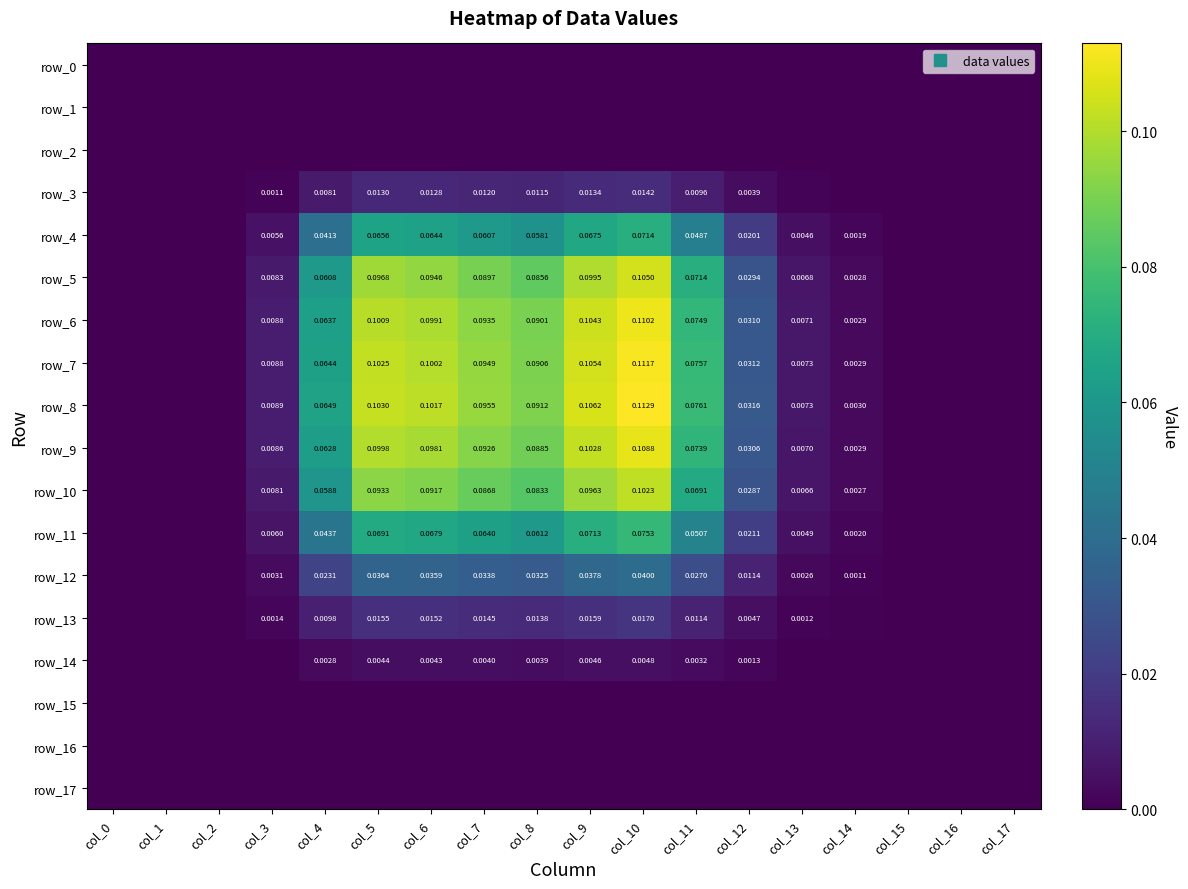

Which series has the widest spread of values?

row_8